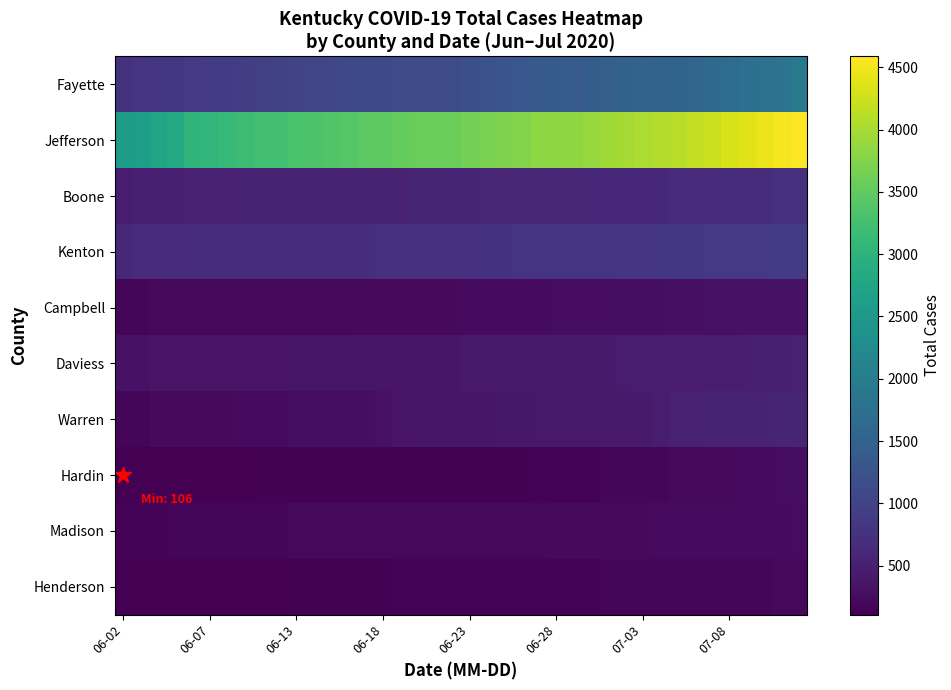

Reading right to left, list all the values displayed in this chart.

Fayette: 1912	1814	1778	1736	1696	1647	1588	1556	1527	1510	1495	1467	1432	1387	1378	1372	1326	1293	1240	1200	1153	1153	1147	1135	1120	1106	1088	1065	1039	1026	970	956	920	902	877	854	840	808	803	770
Jefferson: 4588	4522	4458	4395	4312	4233	4173	4109	4065	4034	3991	3942	3901	3852	3829	3820	3765	3714	3682	3651	3582	3582	3561	3528	3482	3451	3412	3363	3340	3323	3229	3226	3186	3104	3058	3043	2843	2760	2612	2562
Boone: 733	712	694	683	672	660	646	642	625	615	606	602	597	594	594	594	590	588	580	575	568	568	566	561	557	552	546	541	540	539	535	532	527	522	519	516	508	505	492	467
Kenton: 890	879	864	857	852	844	833	828	820	814	807	800	794	787	787	785	777	759	741	735	723	723	717	709	706	699	695	690	690	690	683	681	680	680	675	671	663	652	638	614
Campbell: 333	323	314	307	303	299	293	283	275	270	267	262	256	249	248	246	242	238	236	234	227	227	225	219	213	212	207	207	207	207	201	198	197	198	197	196	194	194	191	185
Daviess: 511	499	493	483	469	467	458	457	453	452	440	435	433	431	428	428	421	414	407	404	381	381	375	373	370	368	365	360	357	353	347	343	341	342	340	340	339	337	330	323
Warren: 573	565	559	545	537	528	524	515	470	433	420	418	414	408	406	405	400	391	378	370	361	361	358	347	314	281	279	277	271	268	233	233	233	219	216	216	214	214	184	178
Hardin: 274	259	246	229	223	214	202	199	193	177	171	164	155	146	145	145	140	138	136	134	134	134	134	135	135	135	134	133	133	133	127	125	122	119	119	120	119	111	109	106
Madison: 247	245	245	244	241	238	233	233	233	227	222	220	217	216	213	211	211	210	208	206	202	202	202	201	201	201	201	199	197	195	178	176	173	170	169	168	164	158	155	152
Henderson: 210	199	190	178	173	169	166	163	163	163	161	160	156	157	156	156	155	155	154	150	144	144	144	143	141	140	136	133	130	129	121	120	119	119	119	119	118	117	112	112